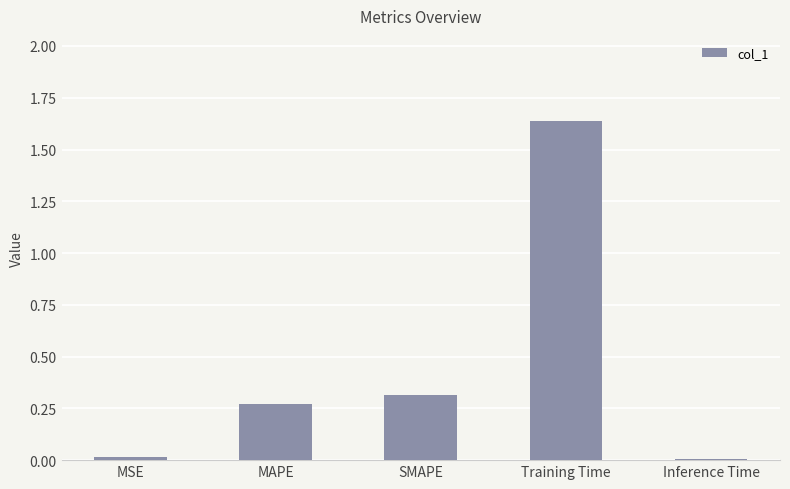

What is the sum of all values?

2.2